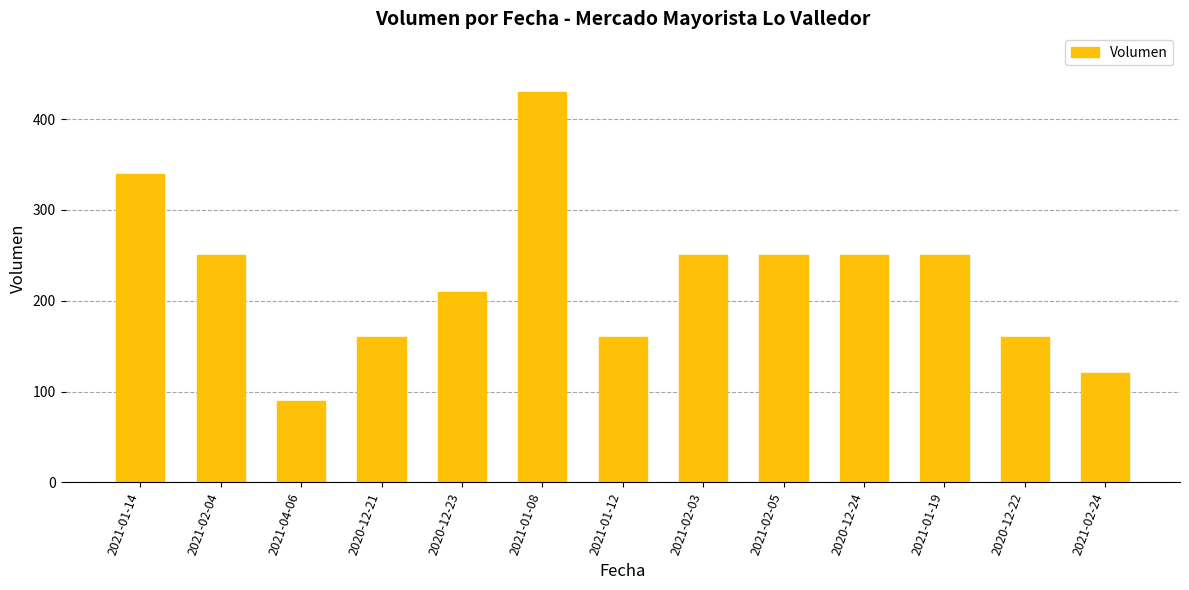

Approximately how many times larger is the value at 2021-01-12 compared to 2021-02-04?

0.6